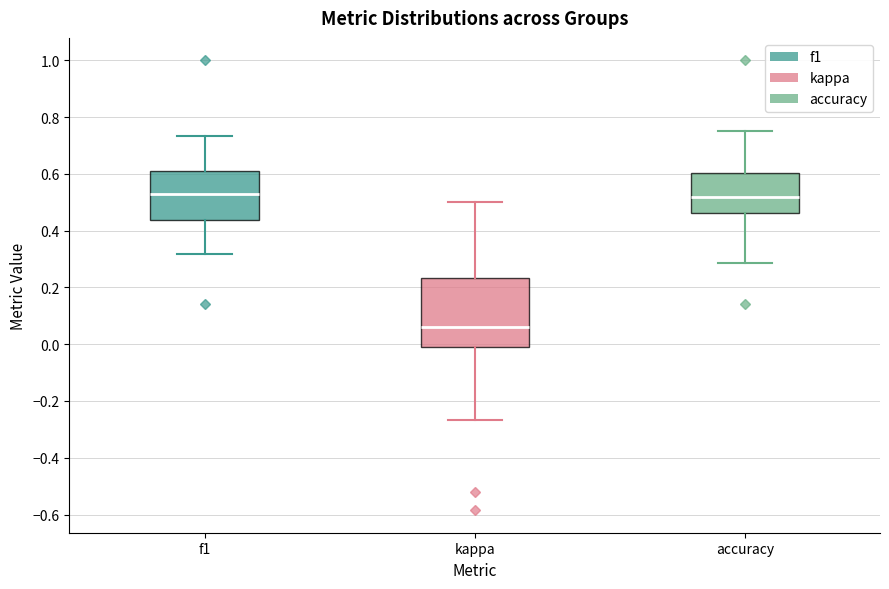

Where is the upper edge of the box for f1 on the y-axis? The values are not printed on the chart, so give them approximately, as read against the axis.

0.60